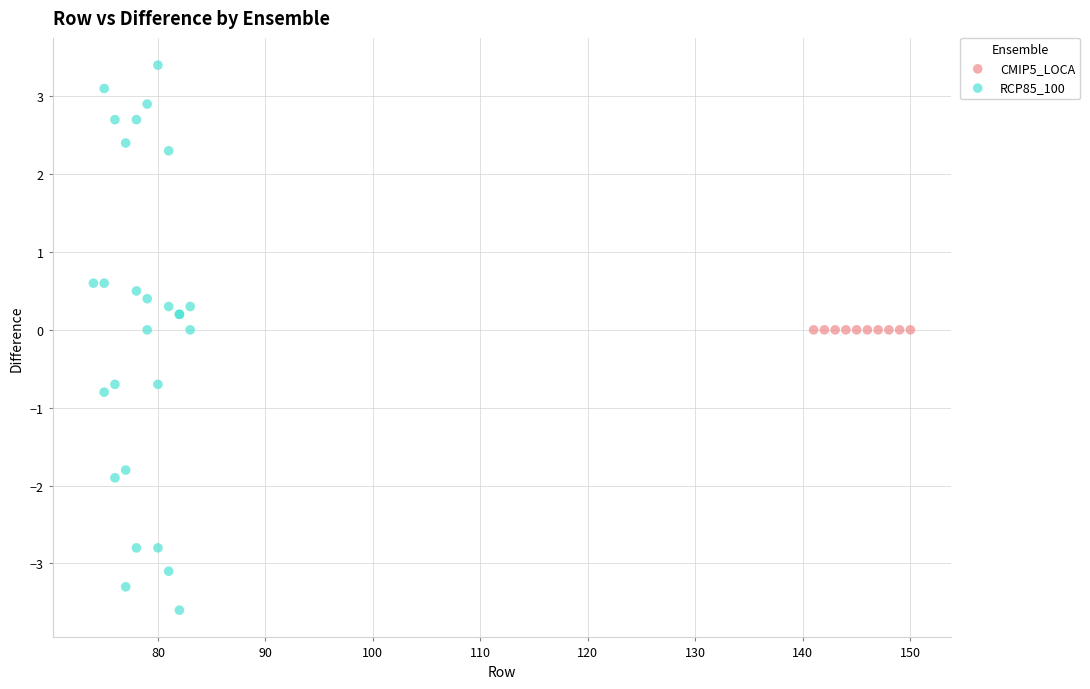

Which series contains the highest Y value?

RCP85_100